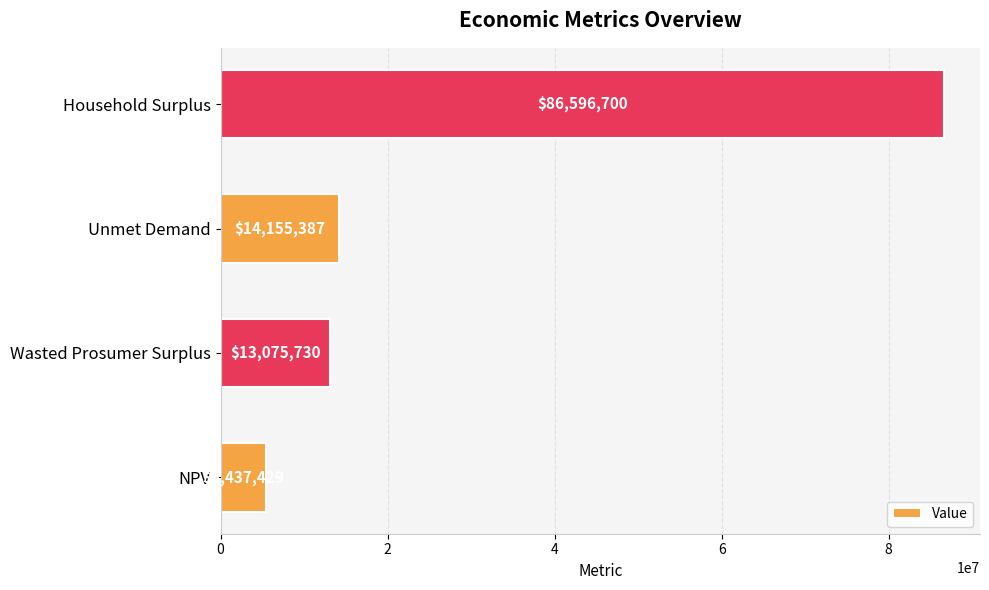

Are the bars grouped side by side (vs. stacked)?

No